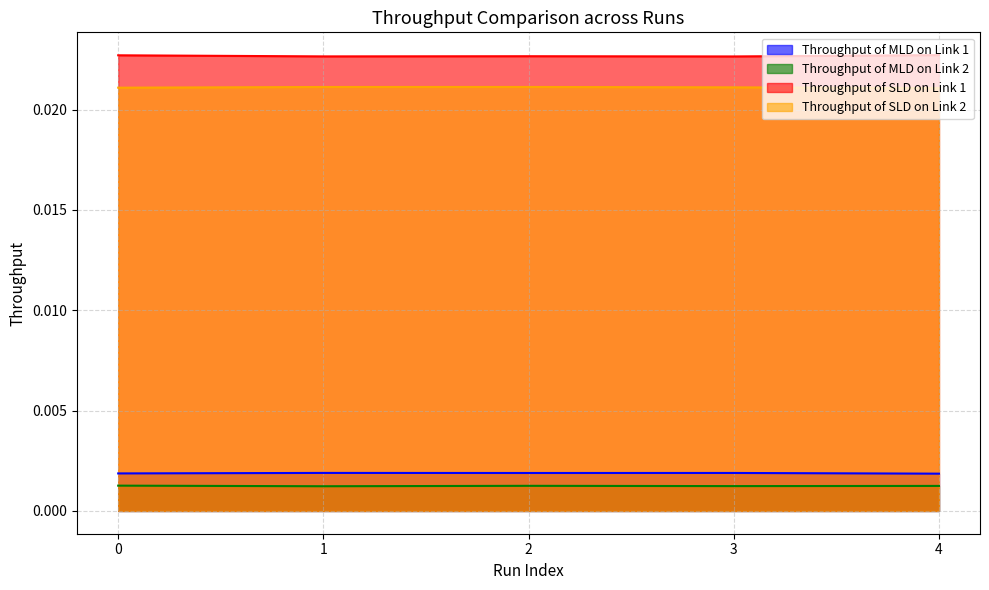

Does the chart display data point markers on the line(s)?

No